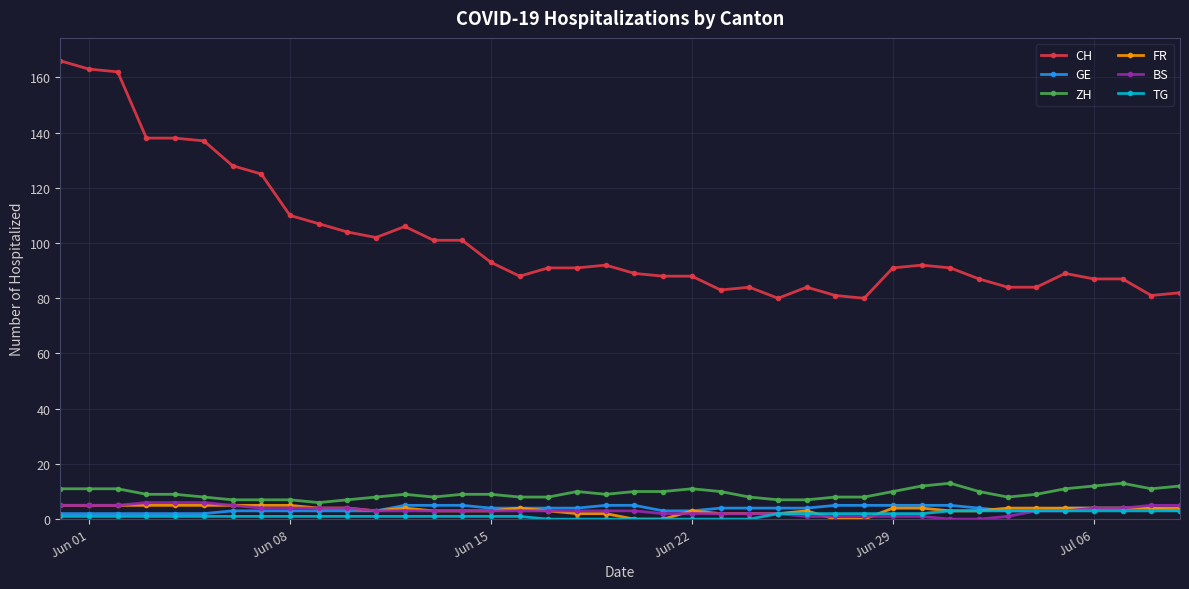

True or false: ZH has more than 0 points higher than both neighbors.

True